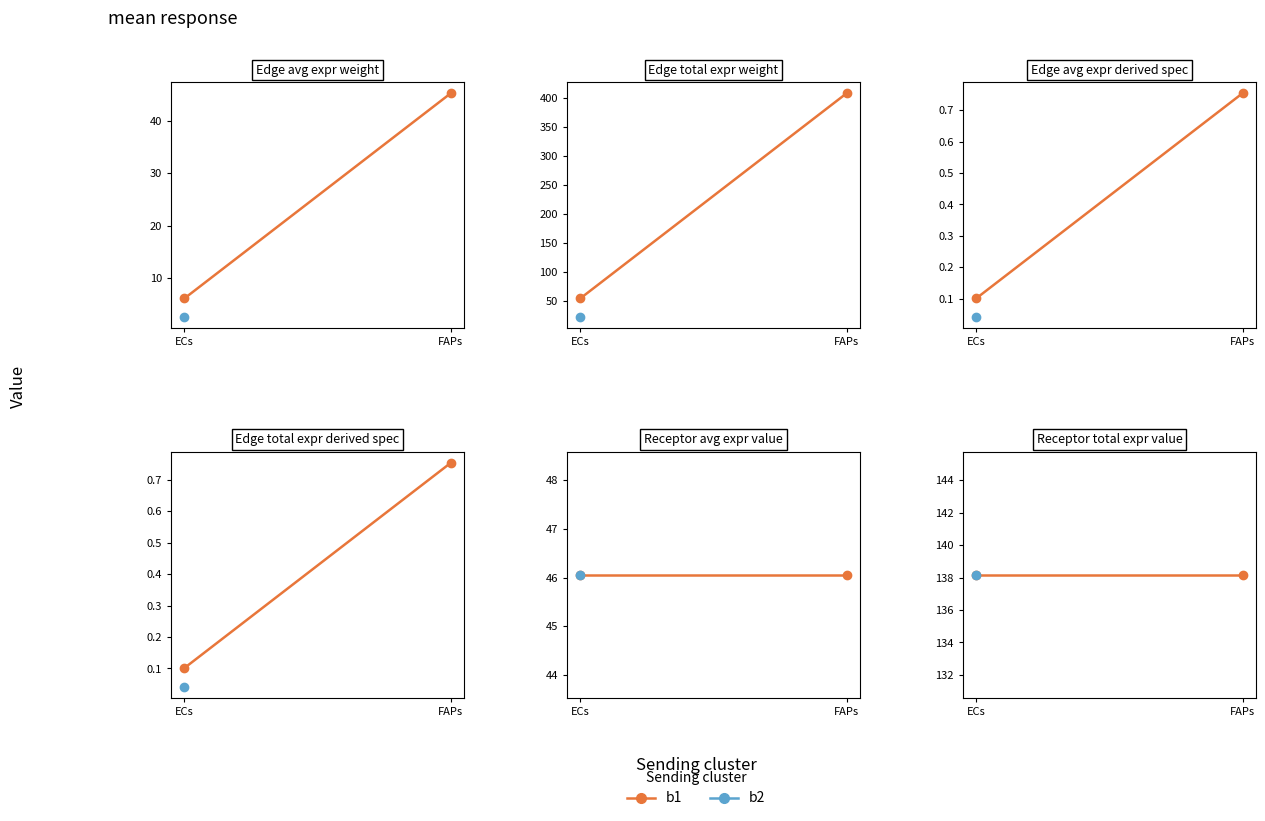

How many lines are shown in the chart?

6